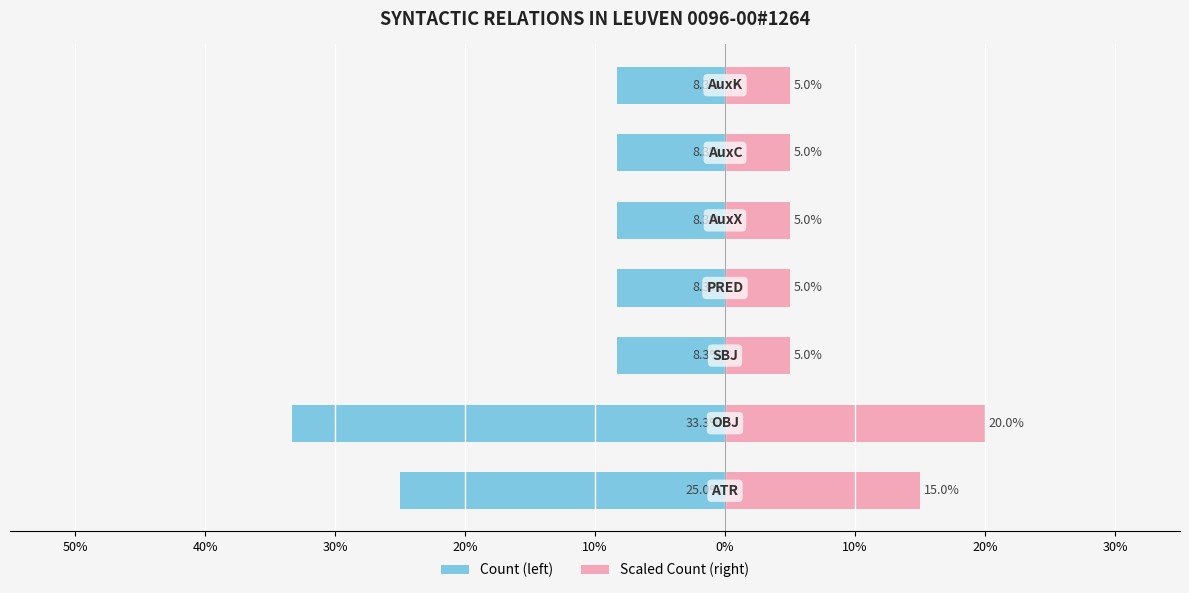

What is the highest value of the Scaled Count (right) series?

20.0